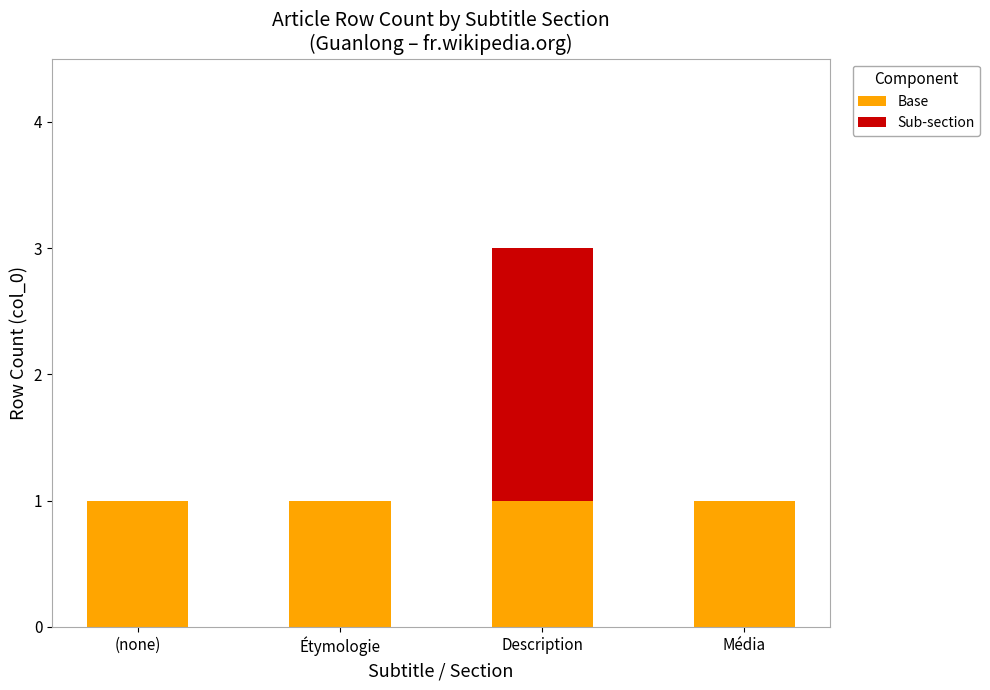

At which category is the sum across all series the highest?

Description